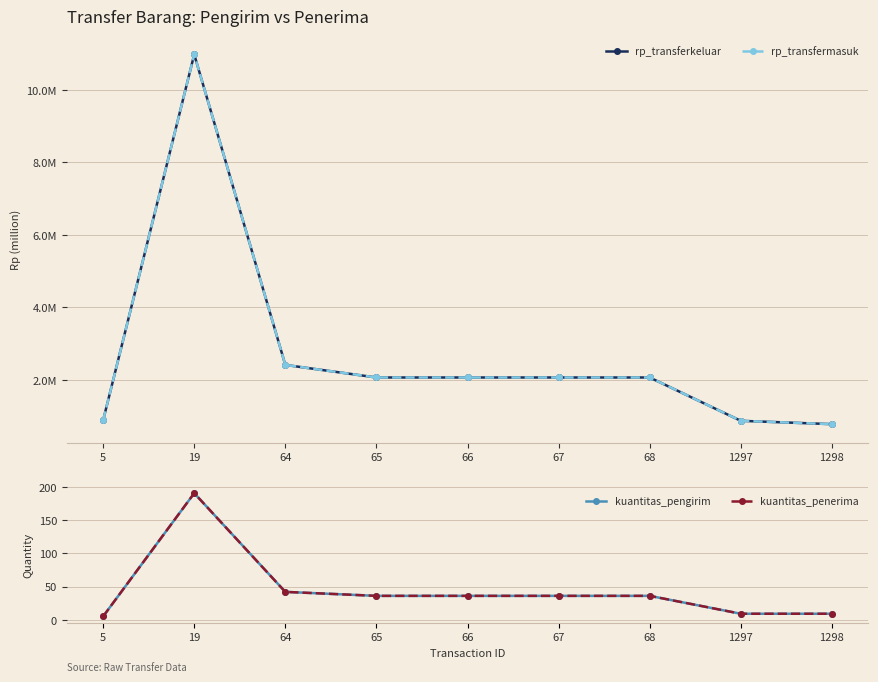

What is the approximate value of kuantitas_pengirim at 5?

5.0